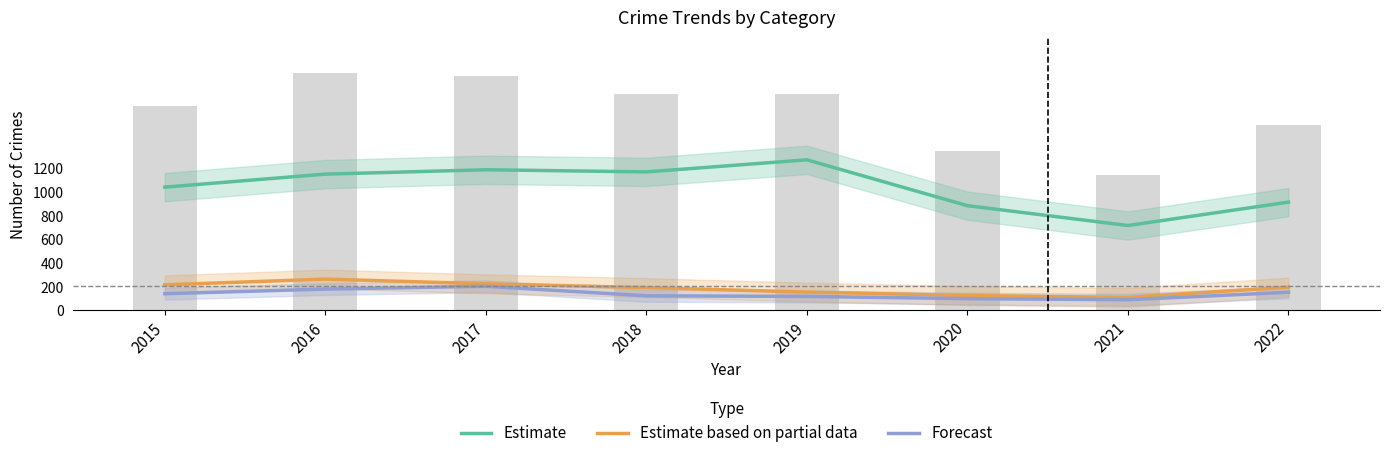

What is the average value of the Forecast series?

136.5